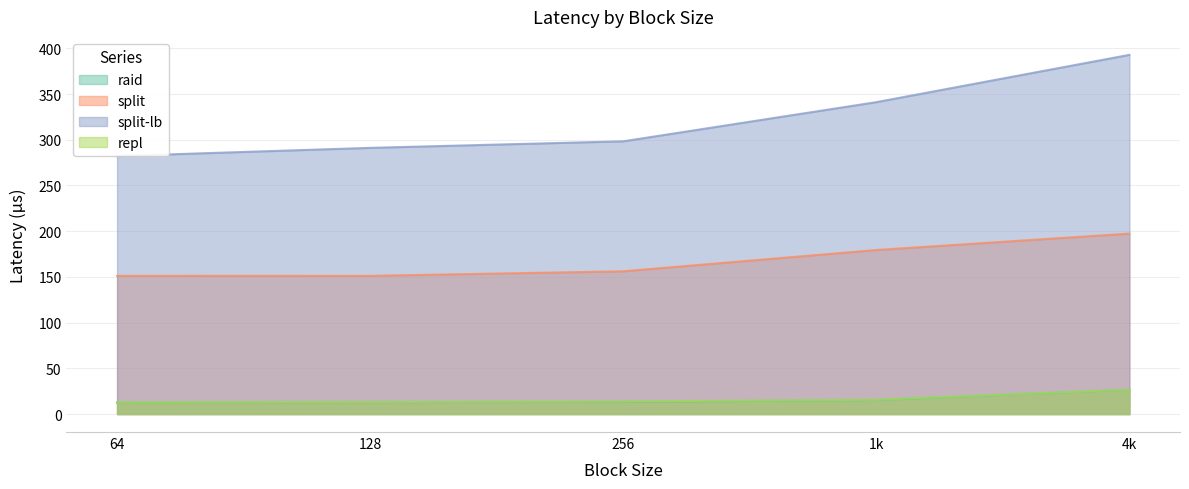

What are all the series names shown in the legend?

raid, split, split-lb, repl